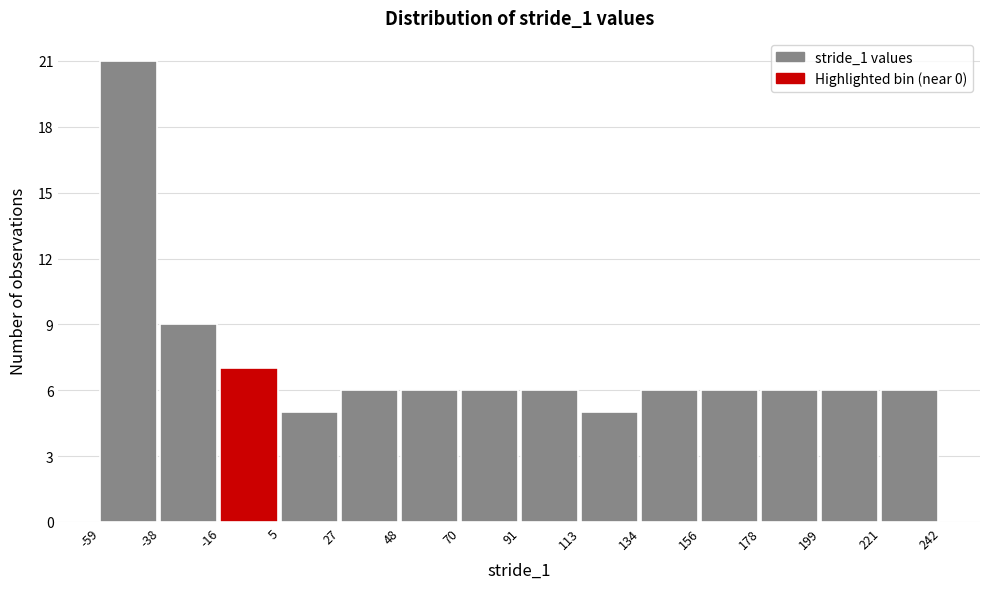

Which range on the x-axis has the tallest bar?

-59 to -38